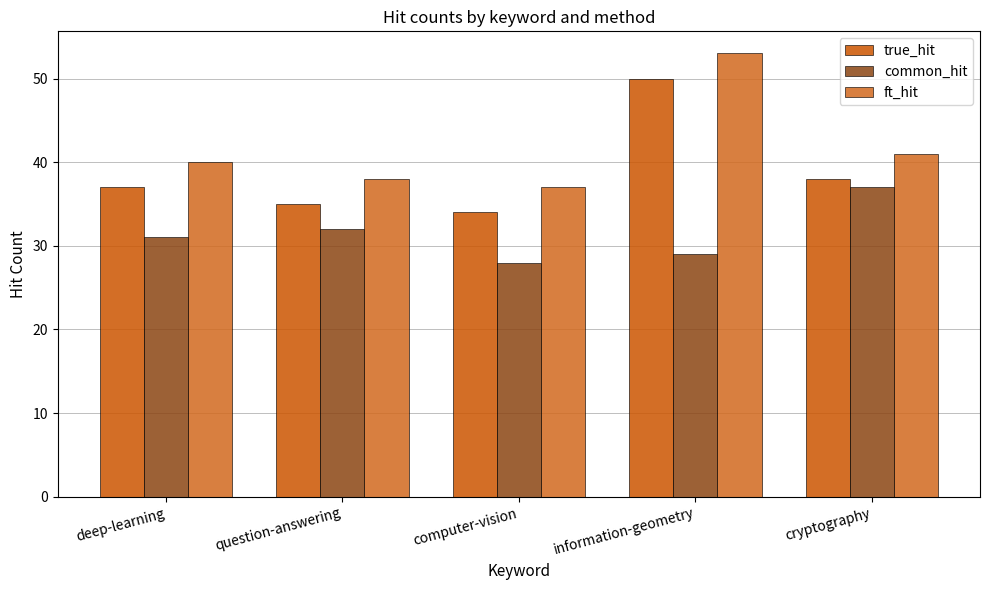

What is the minimum value shown in the chart?

28